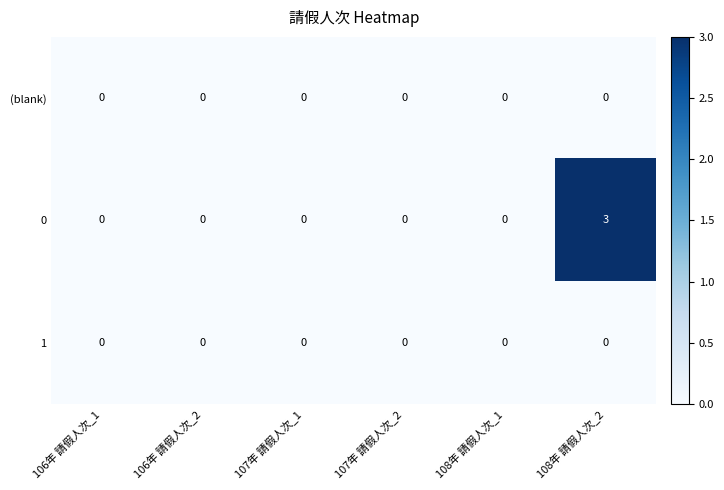

Is it true that 1 equals 0 at 106年 請假人次_2?

True